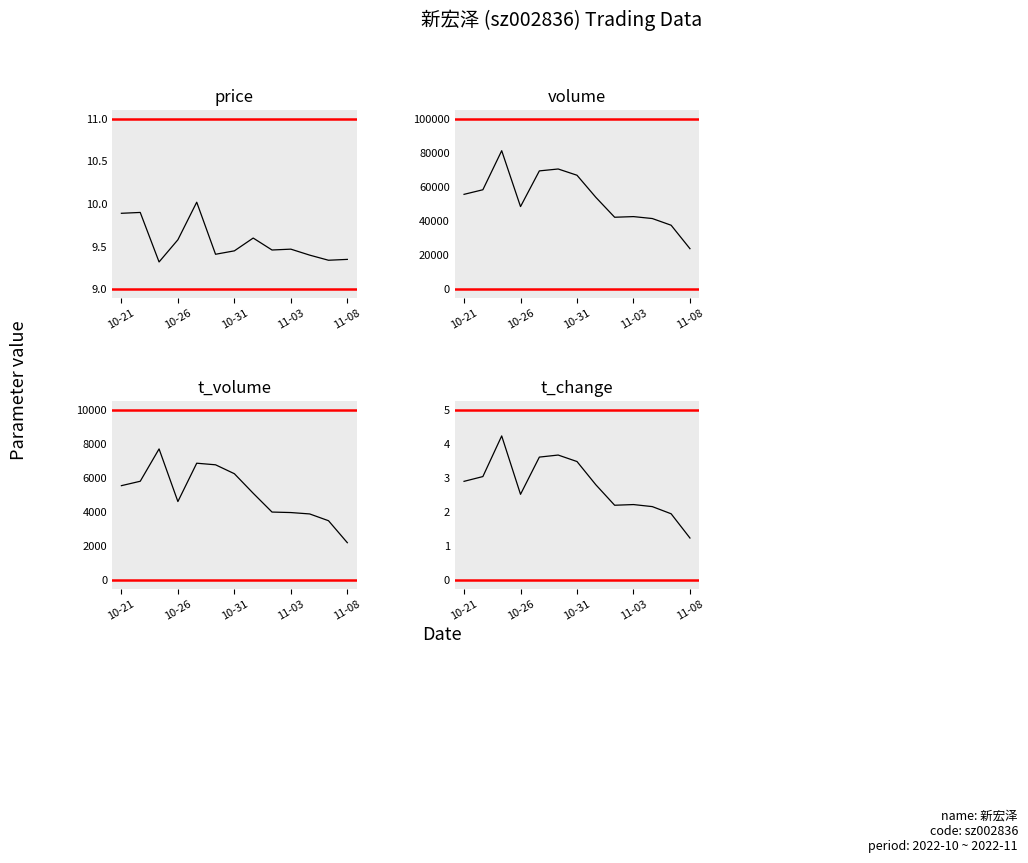

True or false: volume and price intersect in this chart.

False